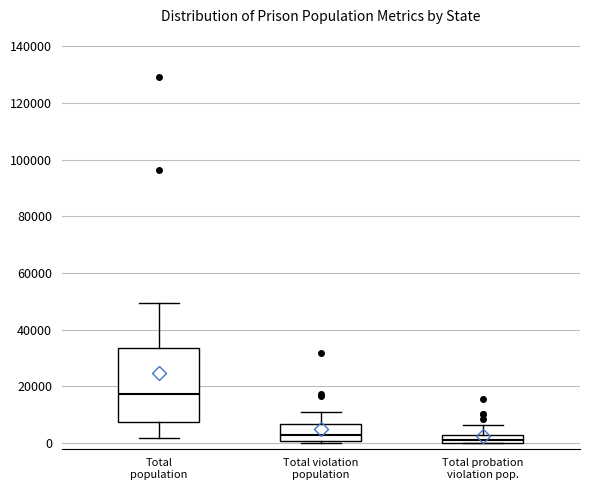

Comparing the boxes themselves (not the whiskers), which one is the tallest?

Total population